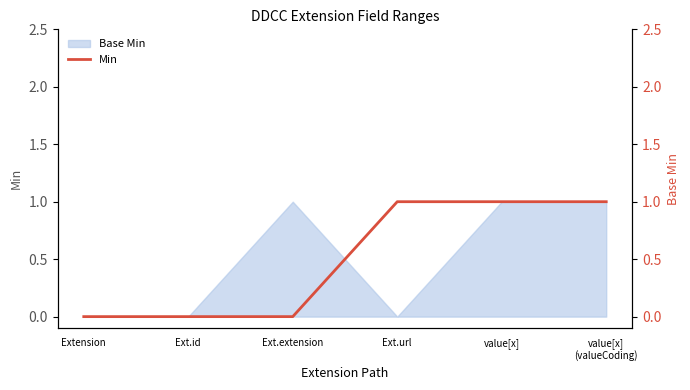

What is the label of the 4th point from the left?

Ext.url